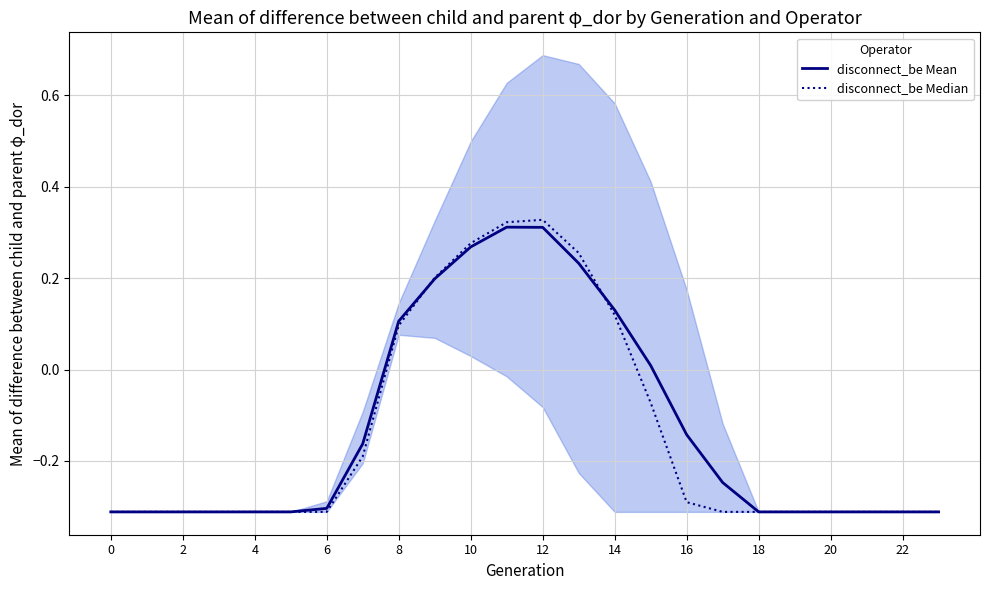

How many interior local peaks does the disconnect_be Mean series have?

1